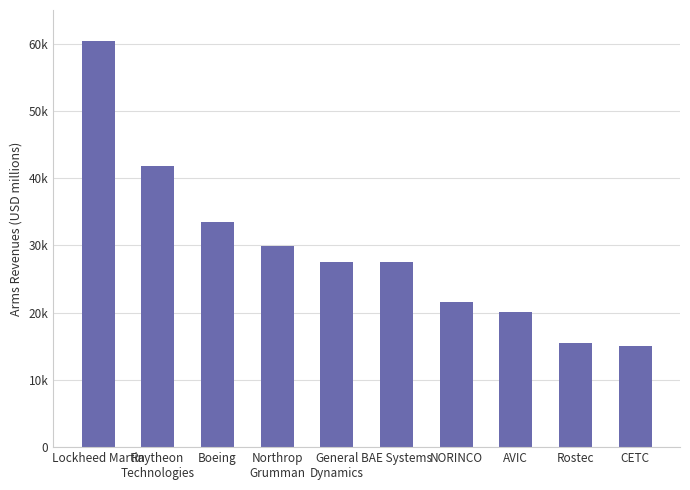

Does the chart contain any negative values?

No